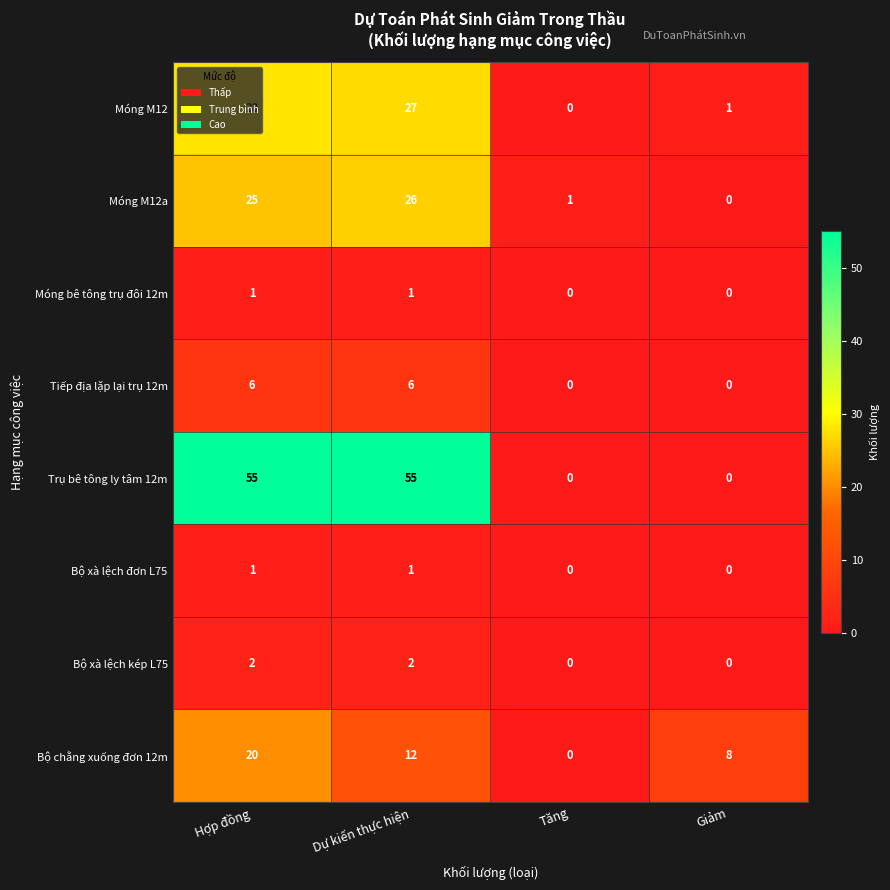

Count the Tiếp địa lặp lại trụ 12m values in the range 0 to 6.

4